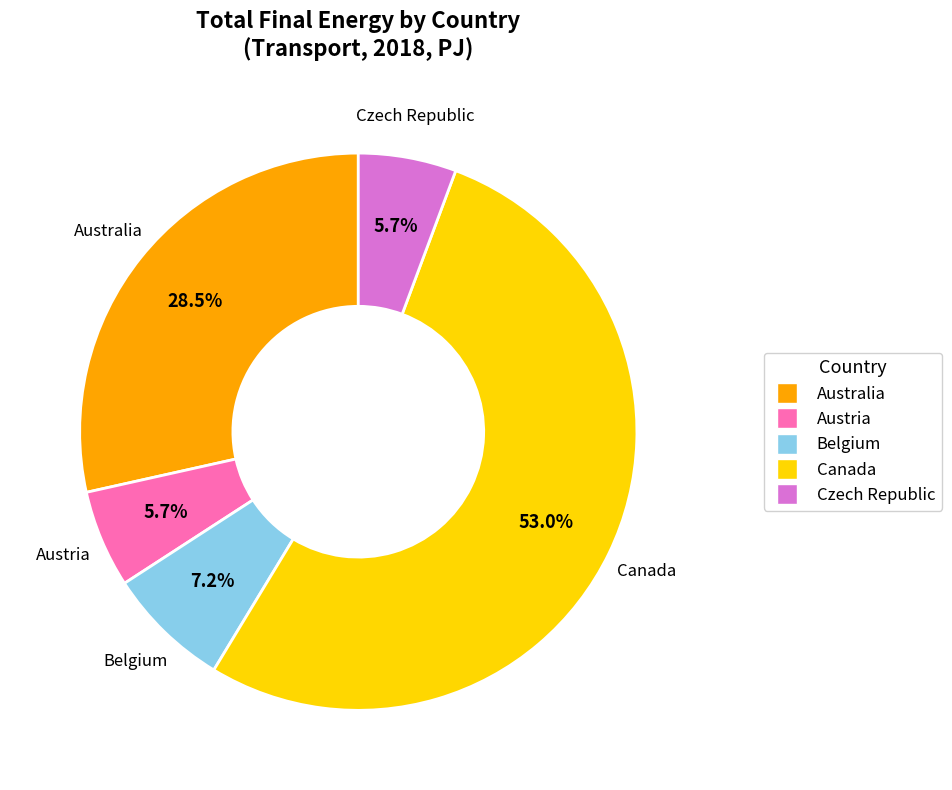

Which has a higher value, Belgium or Australia?

Australia